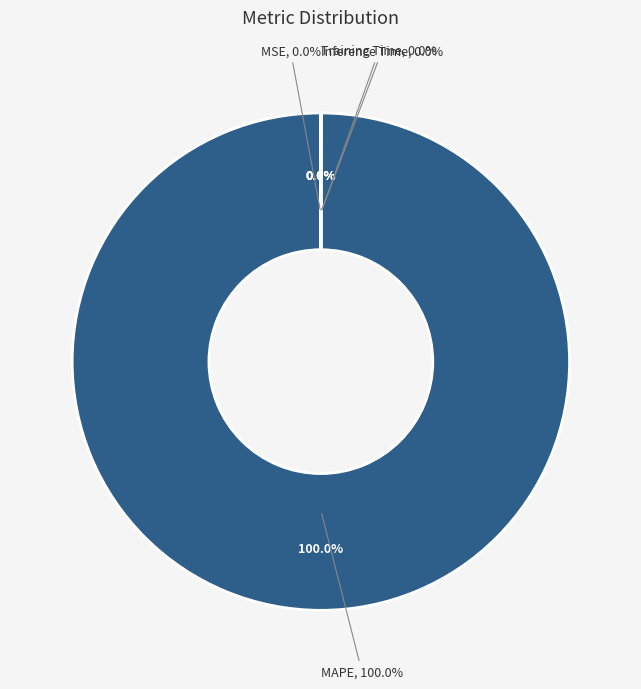

Combined, do Training Time and MSE account for over 50%?

No